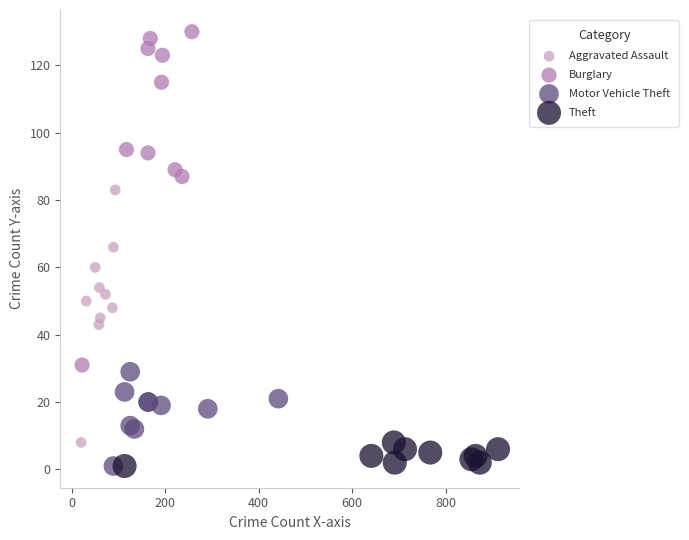

Which series has the largest Y range (max minus min)?

Burglary